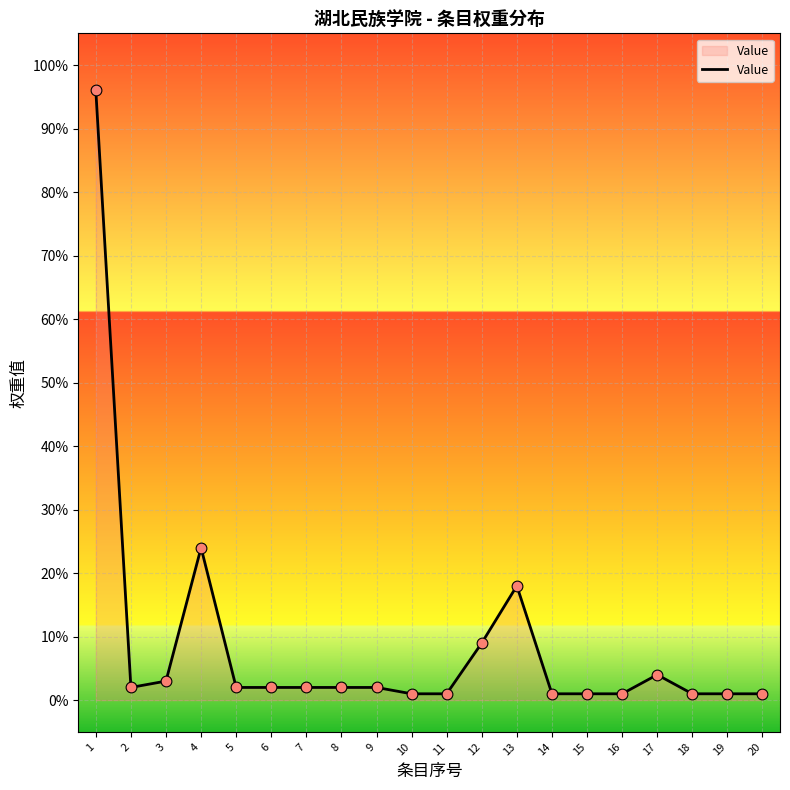

What is the change in value from 12 to 19?

-8